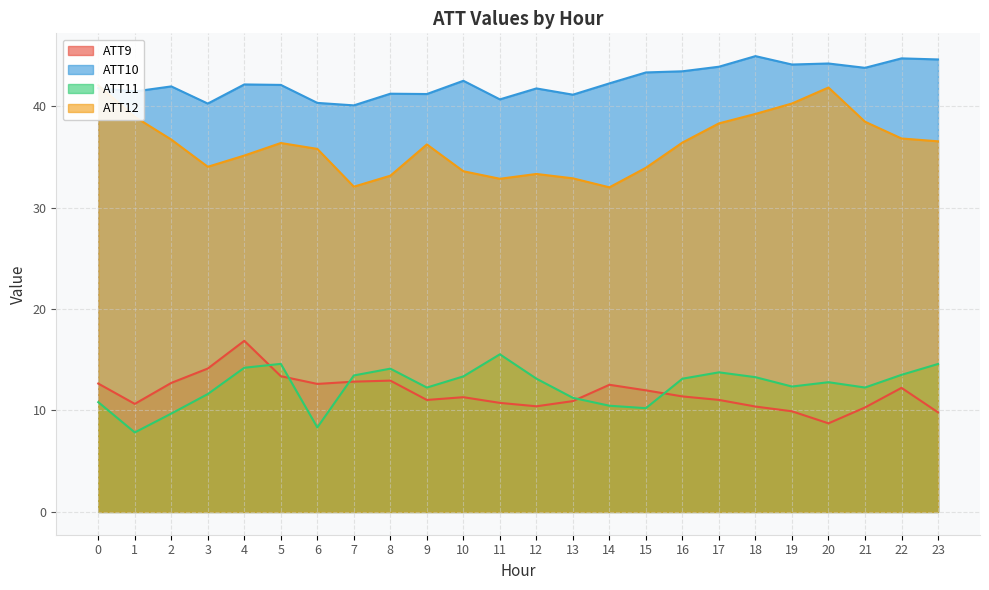

How many data points does each series have?

24